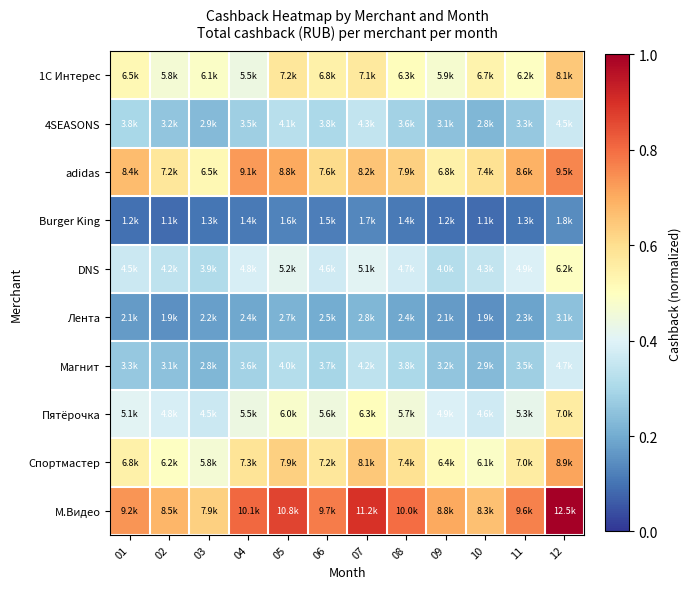

Reading left to right, transcribe all the data shown in this chart.

1С Интерес: 01=0.5	02=0.5	03=0.5	04=0.4	05=0.6	06=0.5	07=0.6	08=0.5	09=0.5	10=0.5	11=0.5	12=0.6
4SEASONS: 01=0.3	02=0.3	03=0.2	04=0.3	05=0.3	06=0.3	07=0.3	08=0.3	09=0.2	10=0.2	11=0.3	12=0.4
adidas: 01=0.7	02=0.6	03=0.5	04=0.7	05=0.7	06=0.6	07=0.7	08=0.6	09=0.5	10=0.6	11=0.7	12=0.8
Burger King: 01=0.1	02=0.1	03=0.1	04=0.1	05=0.1	06=0.1	07=0.1	08=0.1	09=0.1	10=0.1	11=0.1	12=0.1
DNS: 01=0.4	02=0.3	03=0.3	04=0.4	05=0.4	06=0.4	07=0.4	08=0.4	09=0.3	10=0.3	11=0.4	12=0.5
Лента: 01=0.2	02=0.2	03=0.2	04=0.2	05=0.2	06=0.2	07=0.2	08=0.2	09=0.2	10=0.2	11=0.2	12=0.2
Магнит: 01=0.3	02=0.2	03=0.2	04=0.3	05=0.3	06=0.3	07=0.3	08=0.3	09=0.3	10=0.2	11=0.3	12=0.4
Пятёрочка: 01=0.4	02=0.4	03=0.4	04=0.4	05=0.5	06=0.4	07=0.5	08=0.5	09=0.4	10=0.4	11=0.4	12=0.6
Спортмастер: 01=0.5	02=0.5	03=0.5	04=0.6	05=0.6	06=0.6	07=0.6	08=0.6	09=0.5	10=0.5	11=0.6	12=0.7
М.Видео: 01=0.7	02=0.7	03=0.6	04=0.8	05=0.9	06=0.8	07=0.9	08=0.8	09=0.7	10=0.7	11=0.8	12=1.0